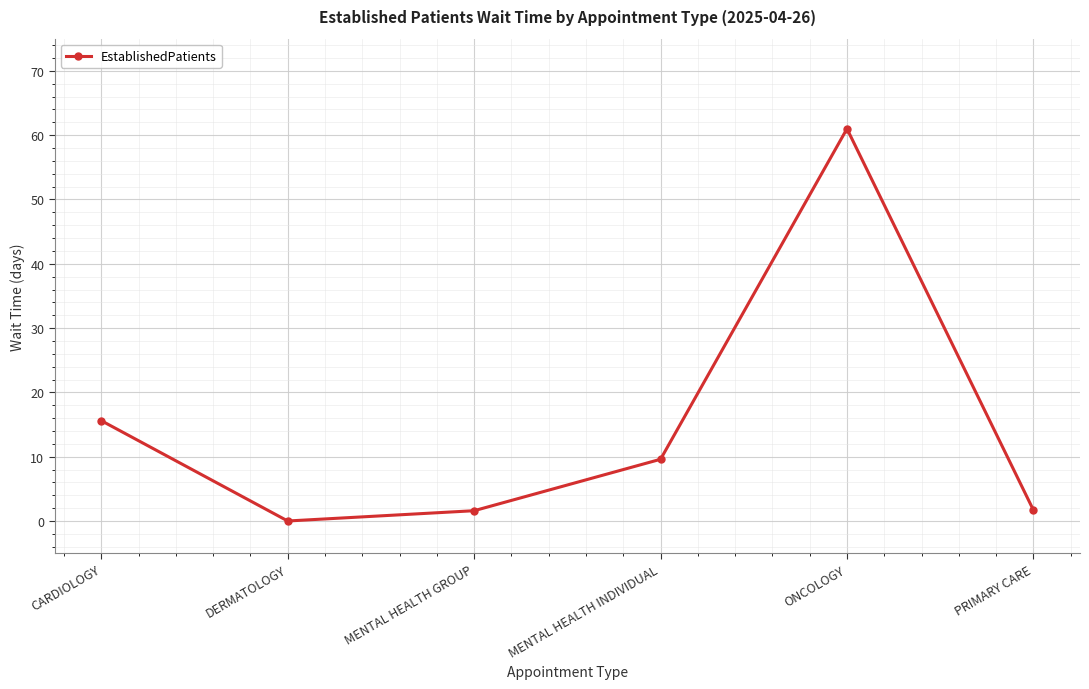

Between MENTAL HEALTH GROUP and CARDIOLOGY, which is larger?

CARDIOLOGY